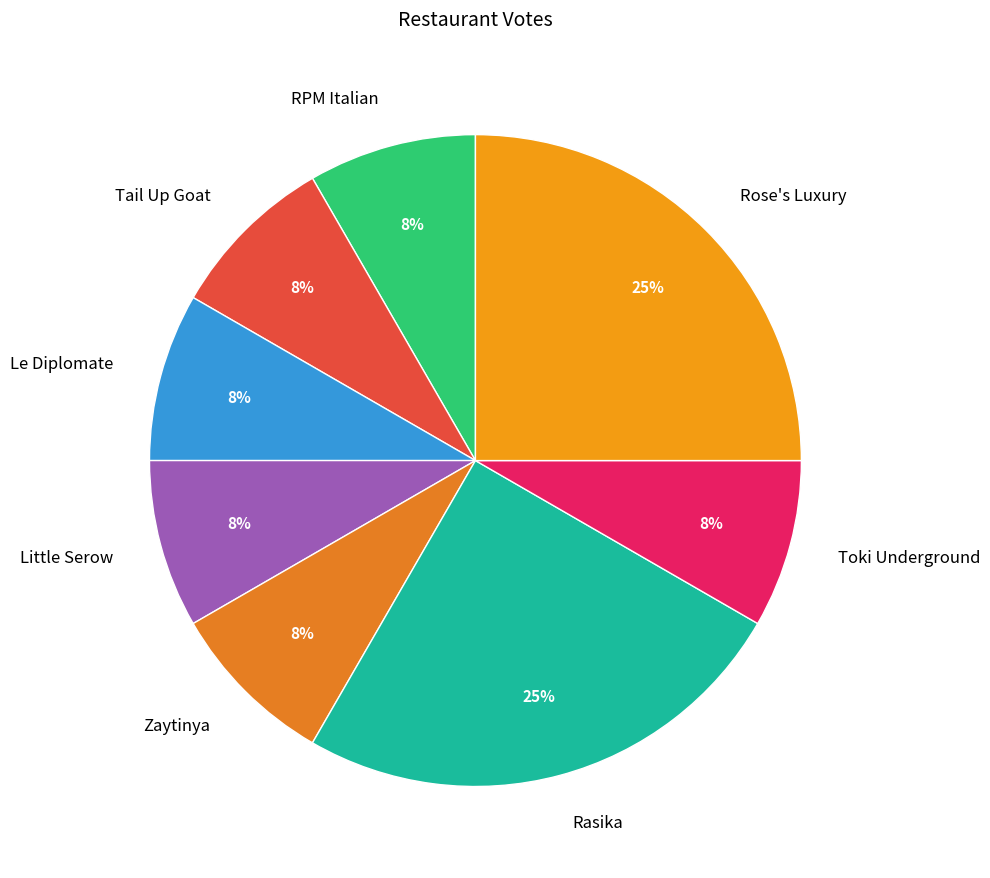

How many slices are in this pie chart?

8